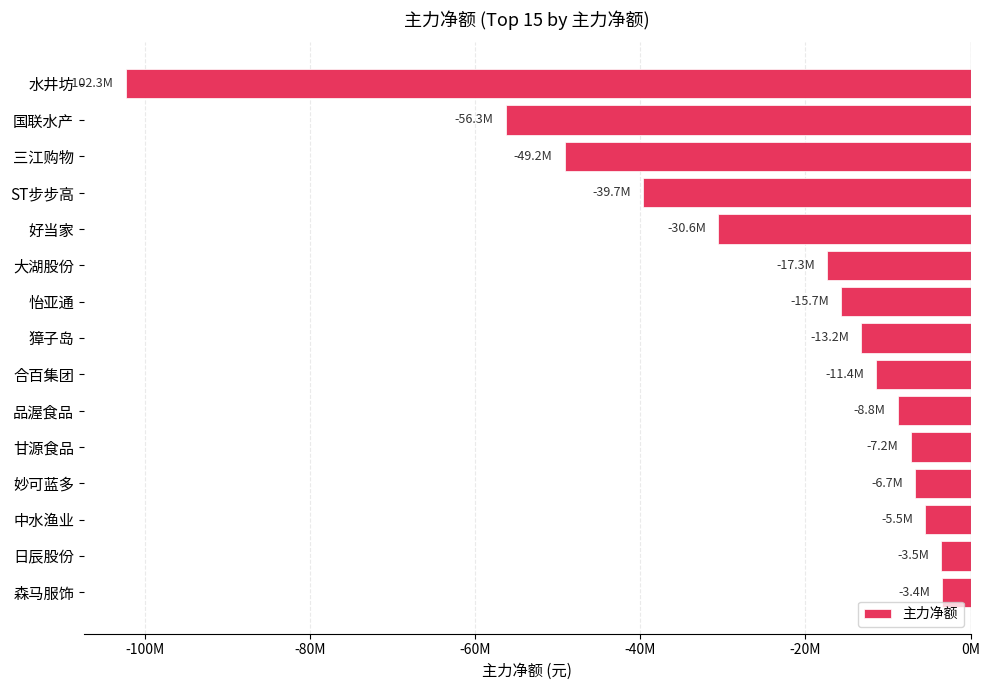

Are the bars horizontal?

Yes